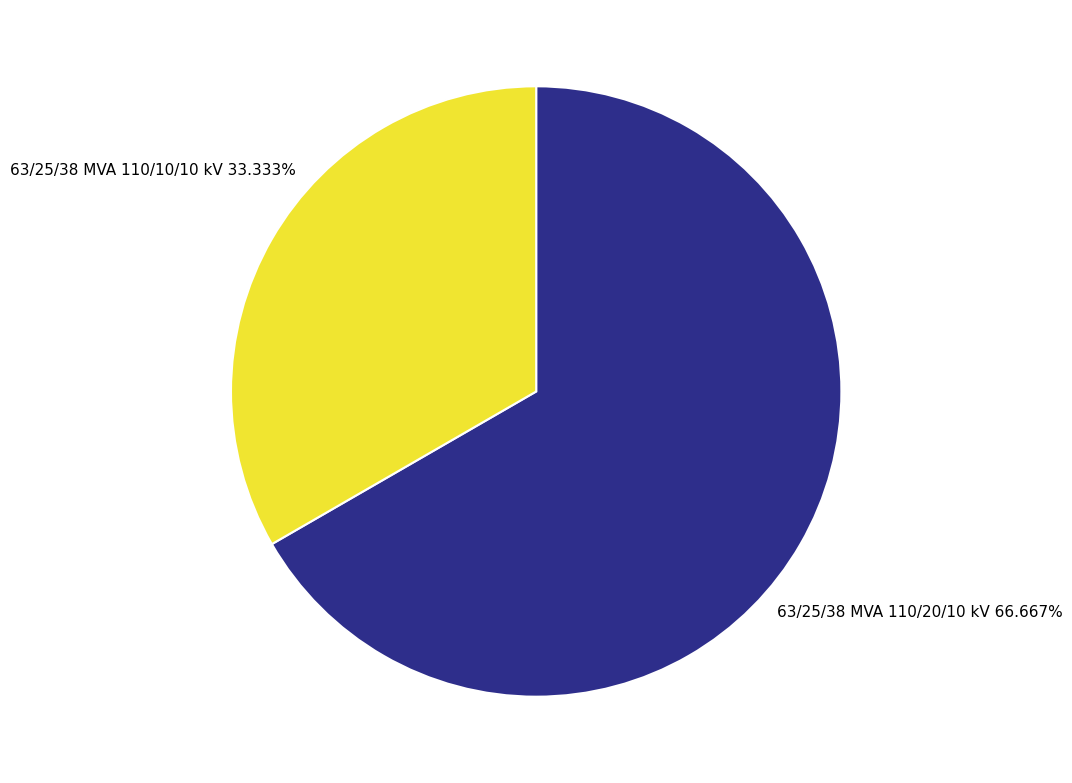

To the nearest percent, what percentage of the pie is 63/25/38 MVA 110/20/10 kV?

67%